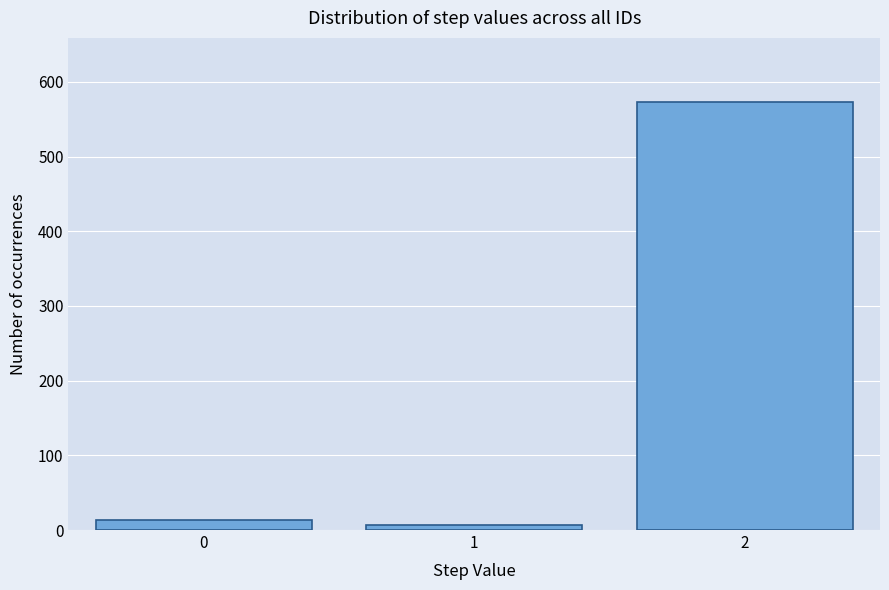

Reading left to right, list all the values displayed in this chart.

0=14	1=7	2=573